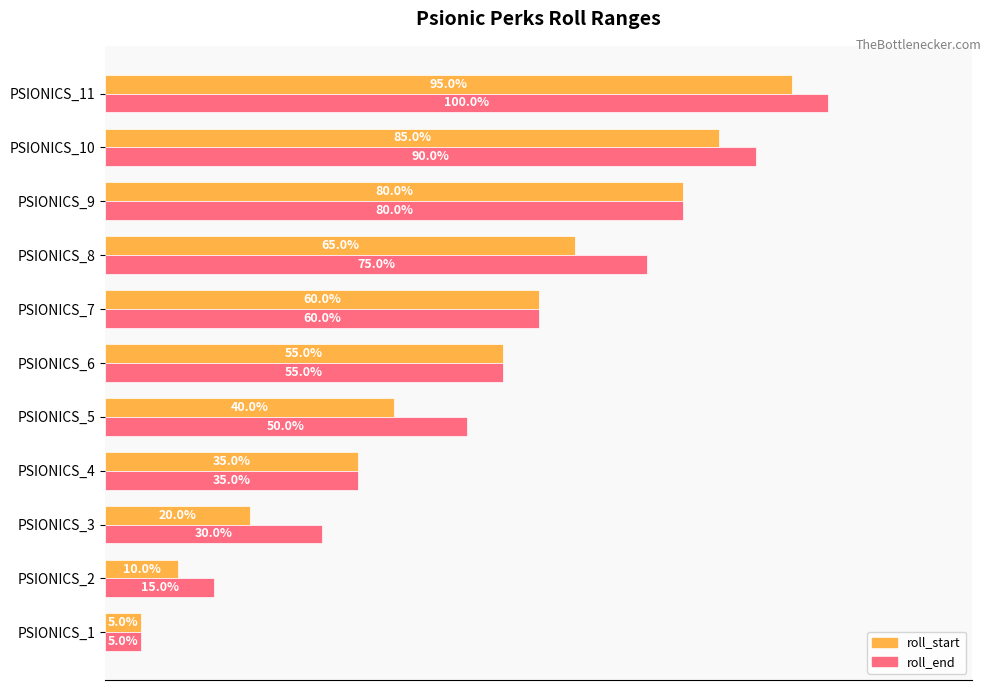

At which label is roll_start closest to 50?

PSIONICS_6